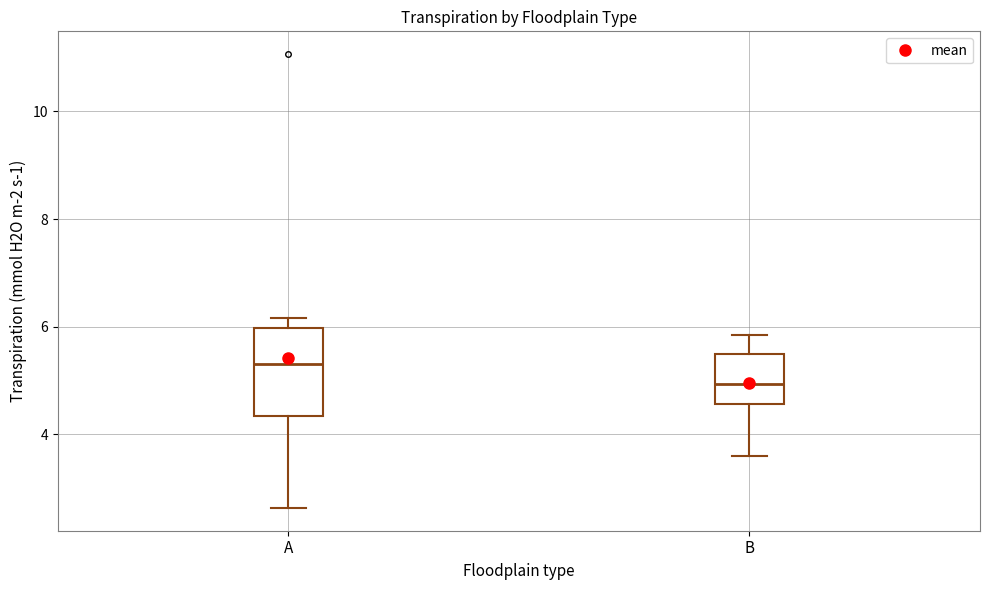

Reading left to right, read every box against the y-axis: the position of its median line, the range the box covers, and the ends of its whiskers. The values are not printed on the chart, so give them approximately, as read against the axis.

A: median 5.4, box 4.4 to 6.0, whiskers 2.6 to 6.2
B: median 5.0, box 4.6 to 5.4, whiskers 3.6 to 5.8